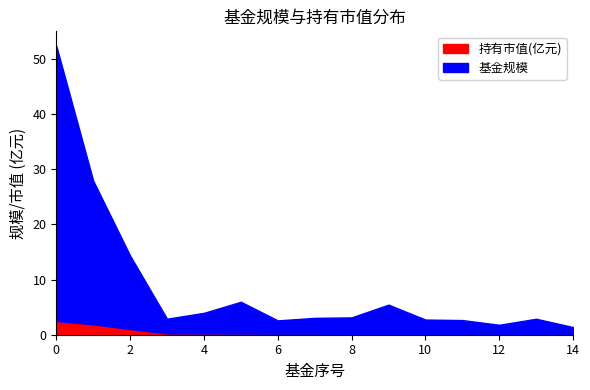

Count the number of data series in this chart.

2